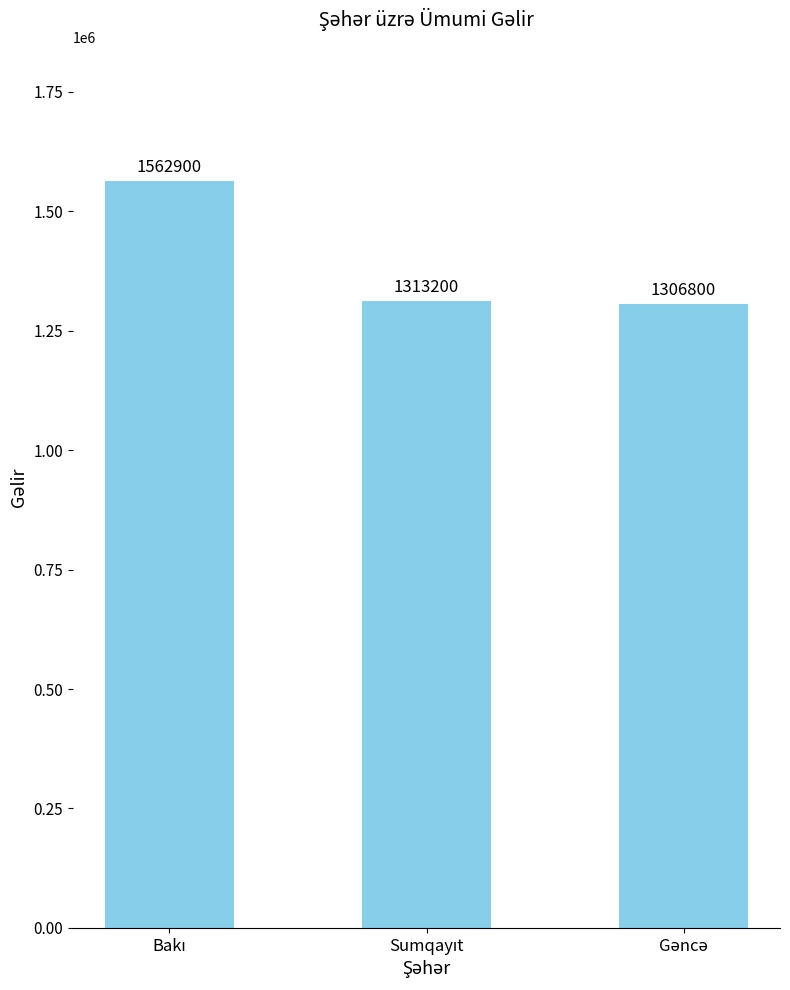

What is the greatest value displayed?

1562900